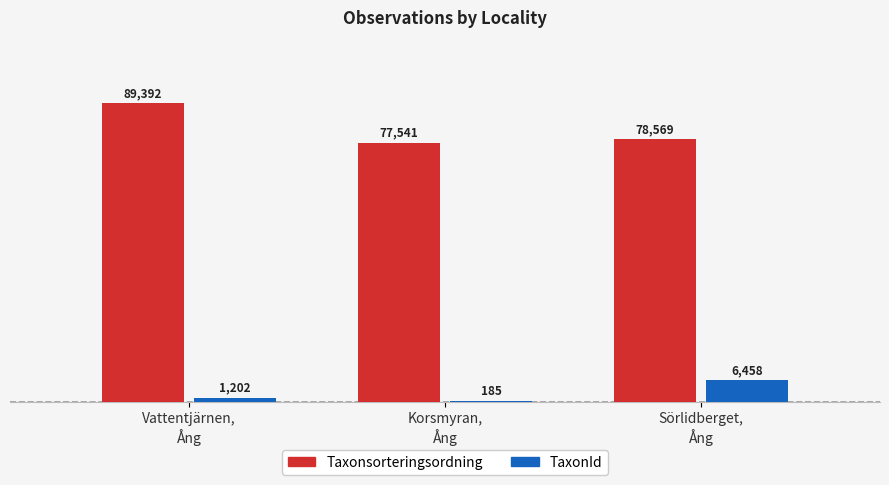

Which series has the widest spread of values?

Taxonsorteringsordning